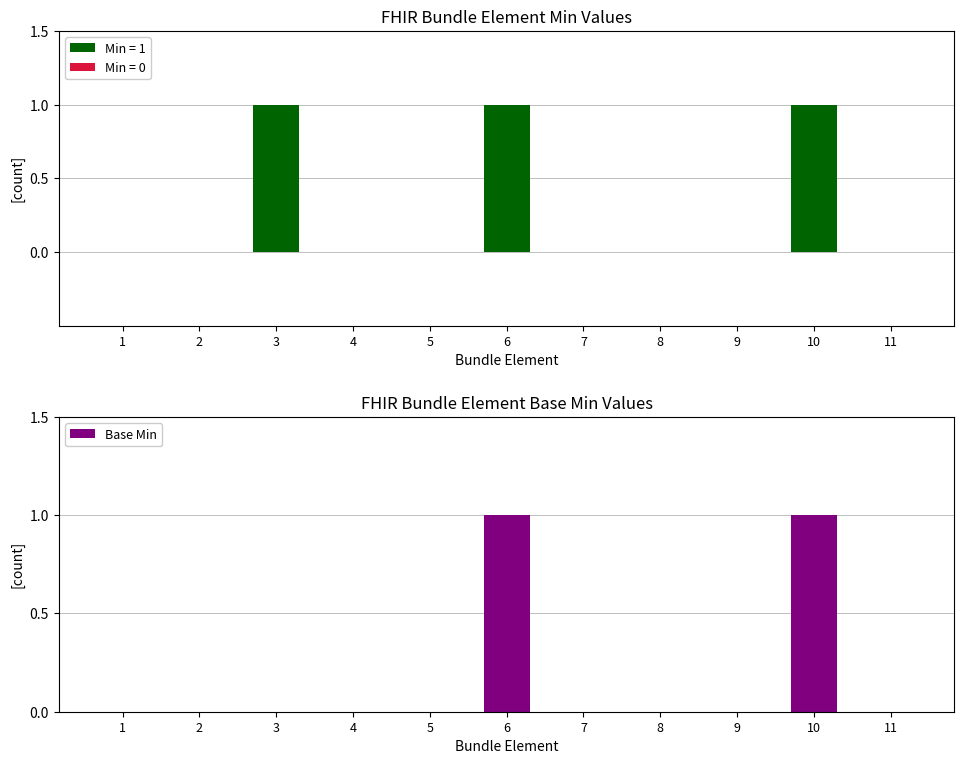

Between 8 and 7, which is larger?

8